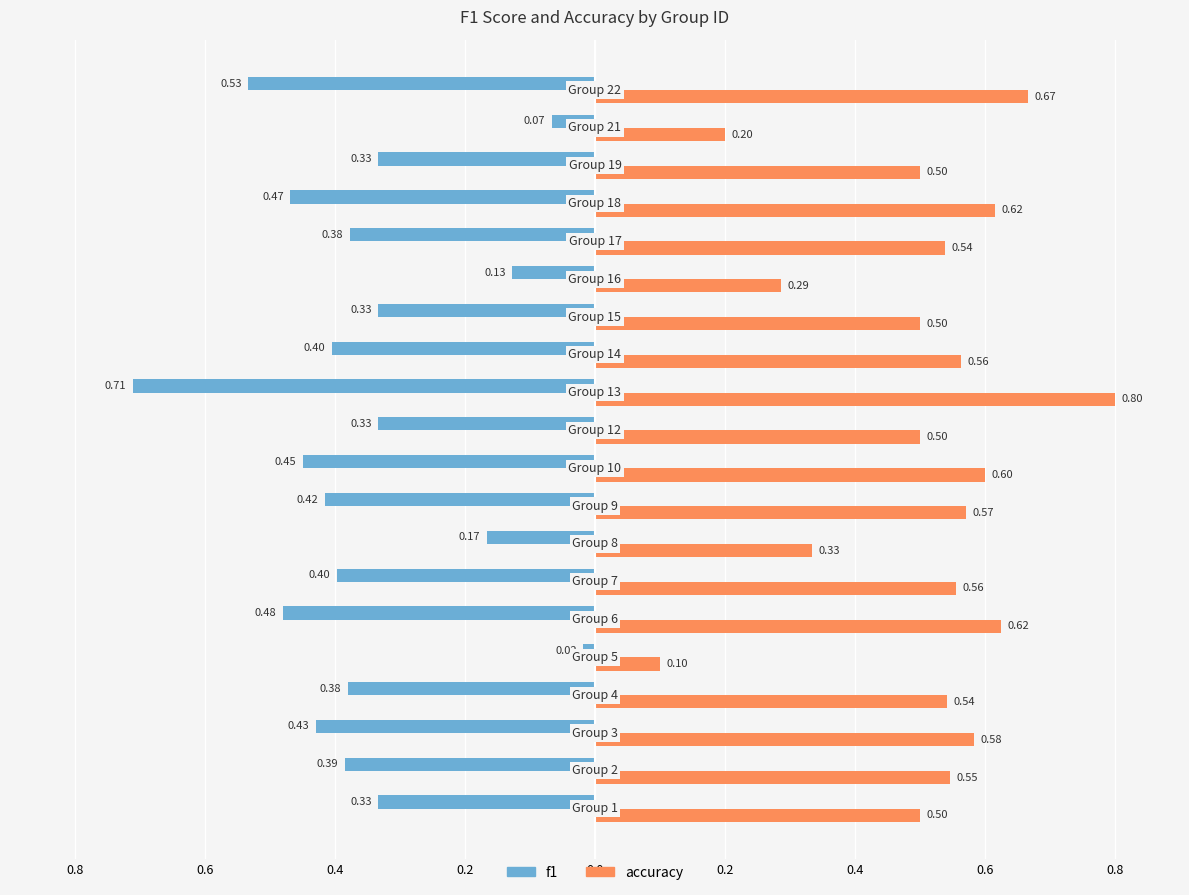

Which series has the largest total across all categories?

accuracy